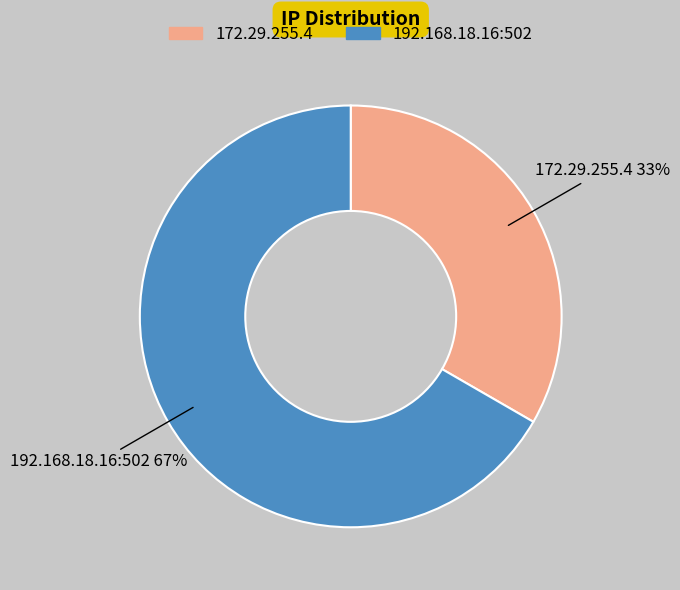

Which has a higher value, 172.29.255.4 or 192.168.18.16:502?

192.168.18.16:502